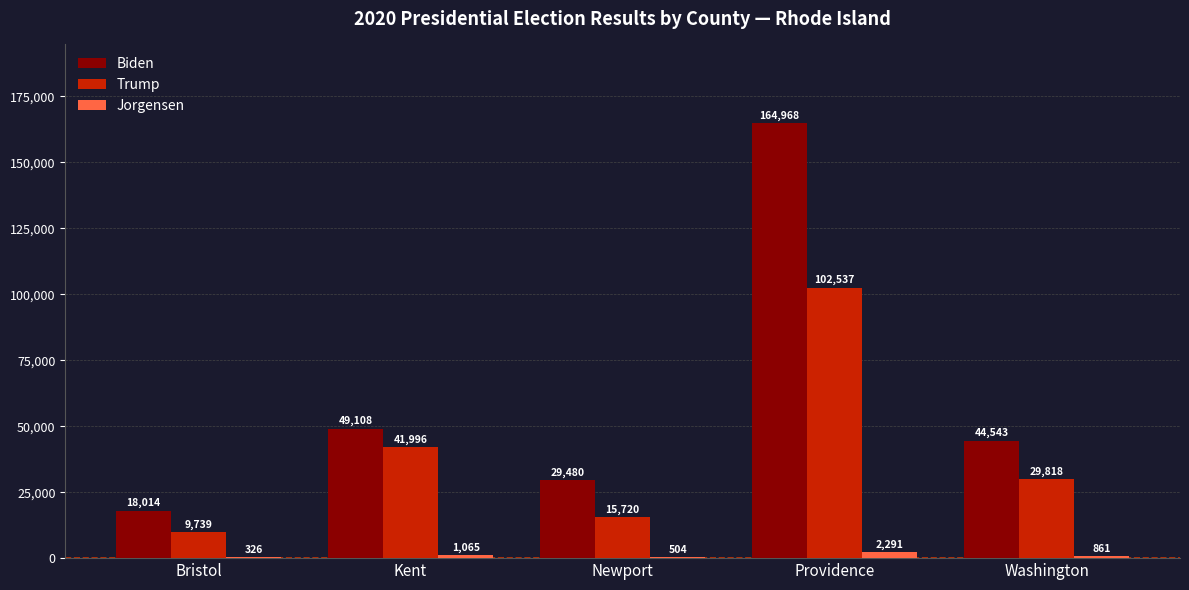

Is it true that Biden equals 164968 at Providence?

True